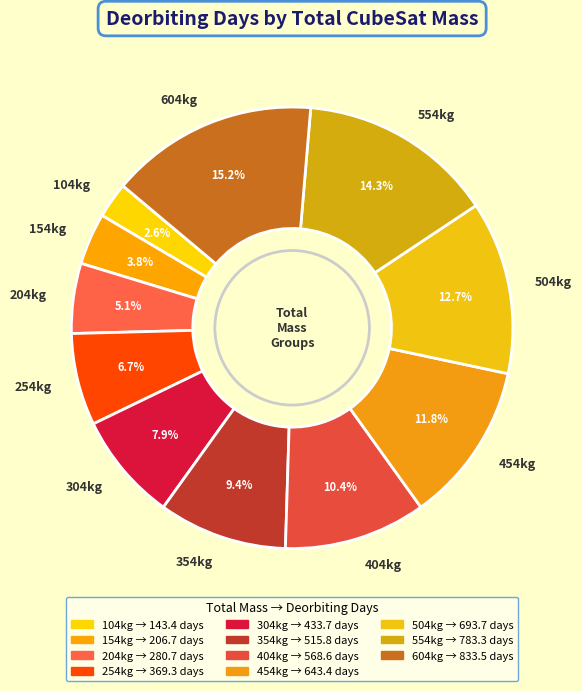

Does 554kg account for over 50% of the chart?

No